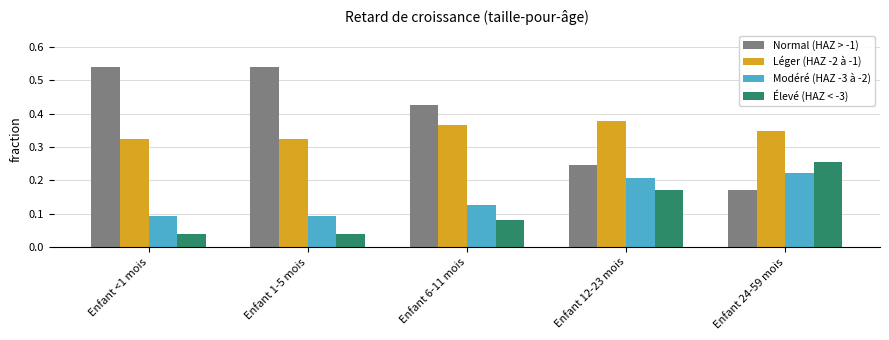

How many Léger (HAZ -2 à -1) values are between 0 and 1?

5